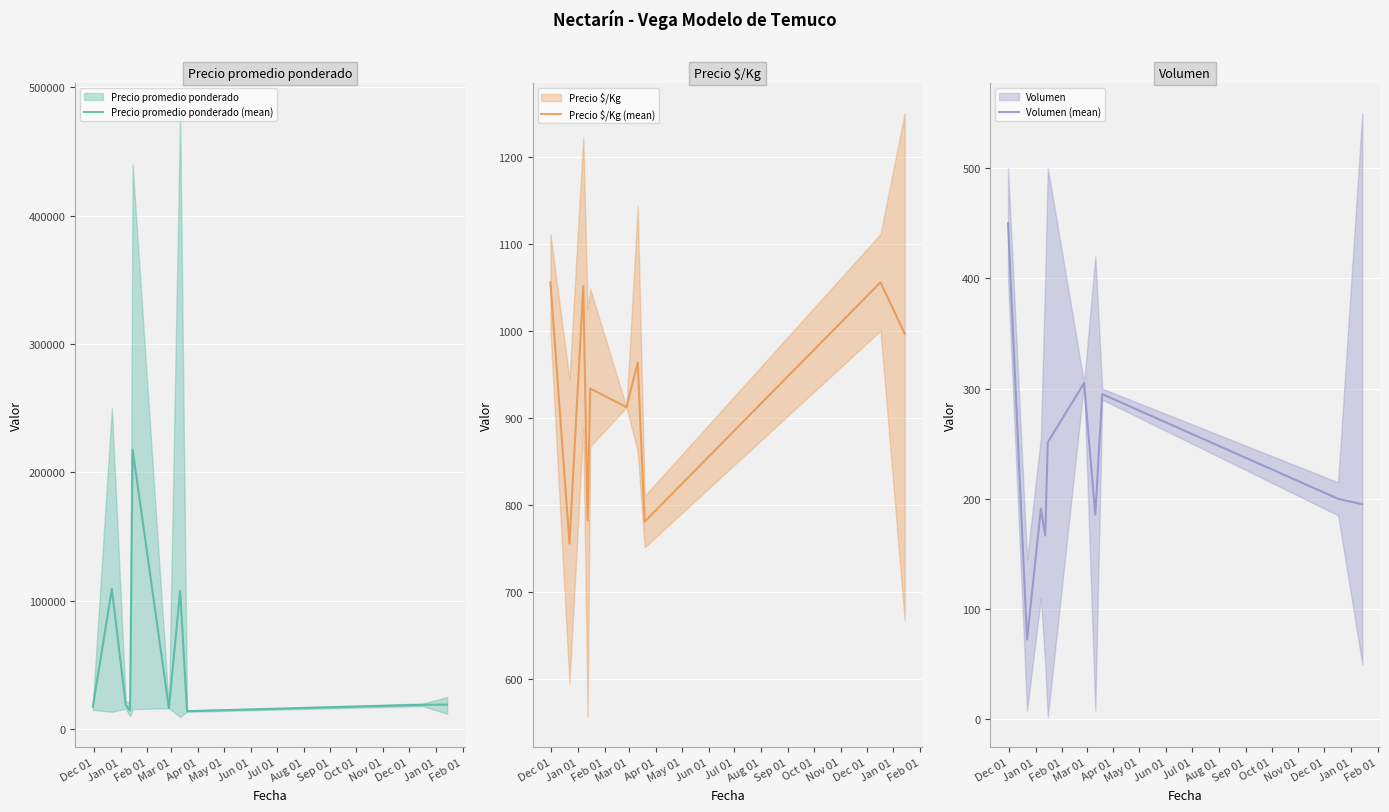

What is the minimum value for Precio promedio ponderado (mean)?

14050.0